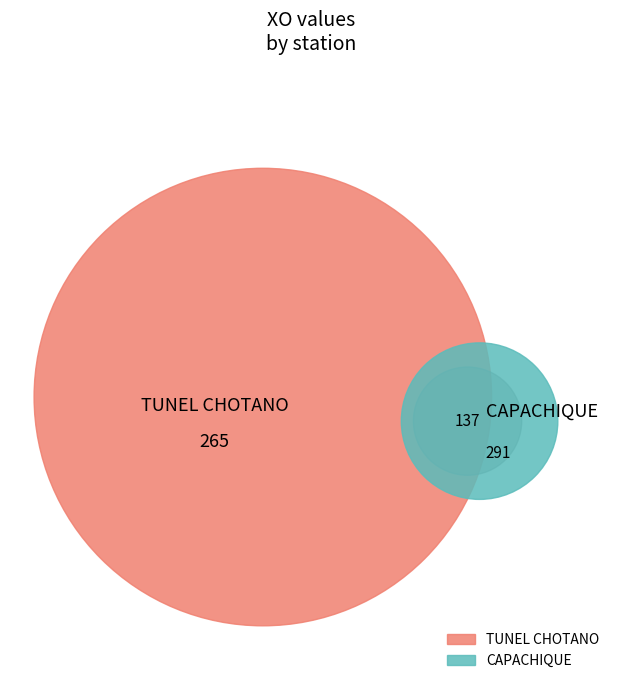

Is it true that CAPACHIQUE is 52% of the pie?

True